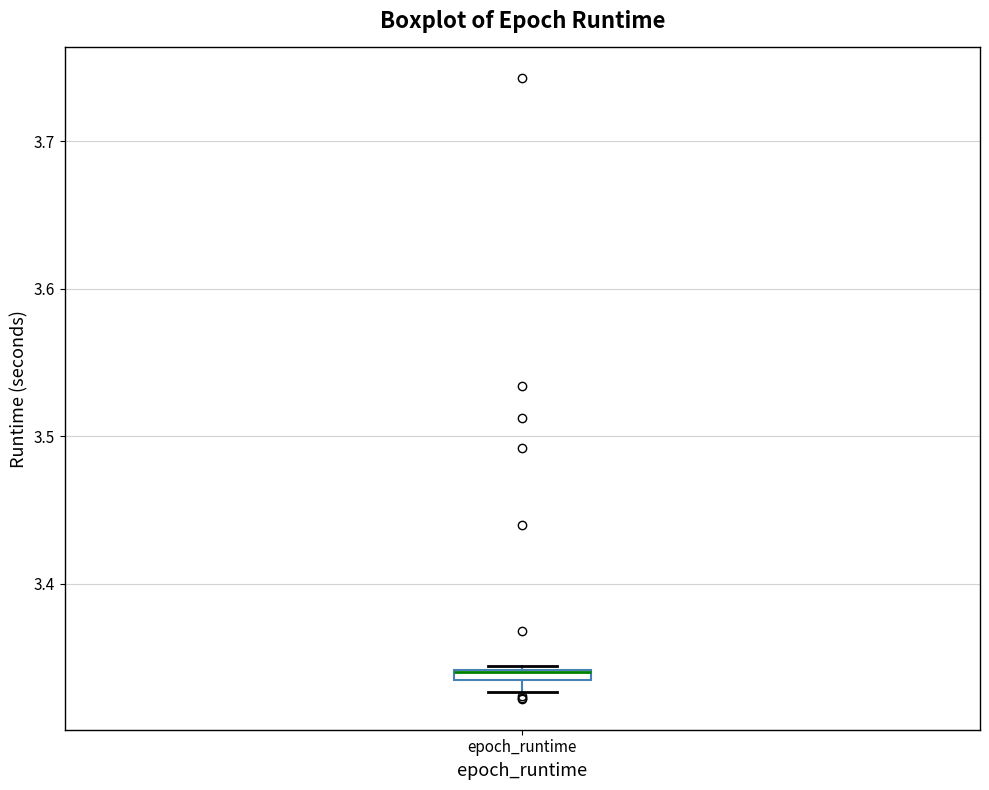

Where is the upper edge of the box for epoch_runtime on the y-axis? The values are not printed on the chart, so give them approximately, as read against the axis.

3.34